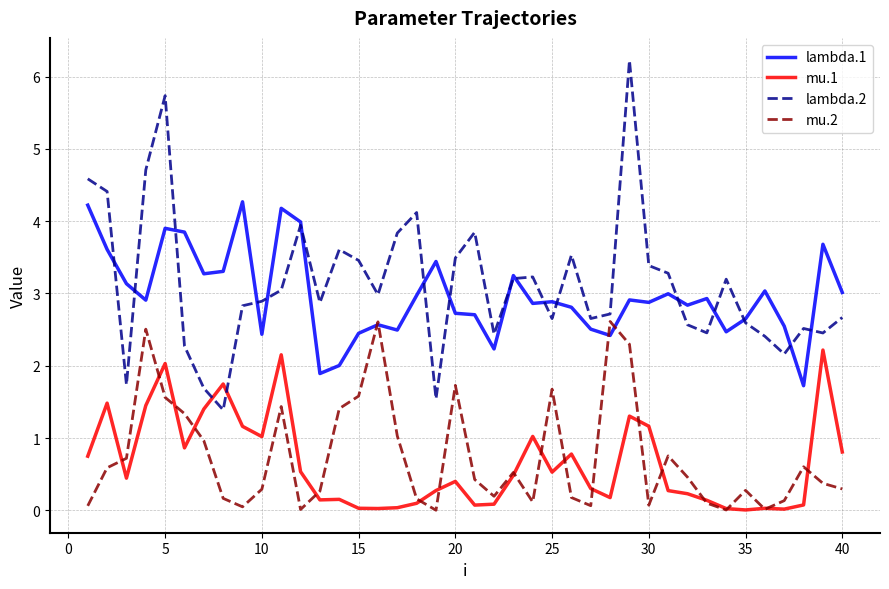

What are all the series names shown in the legend?

lambda.1, mu.1, lambda.2, mu.2